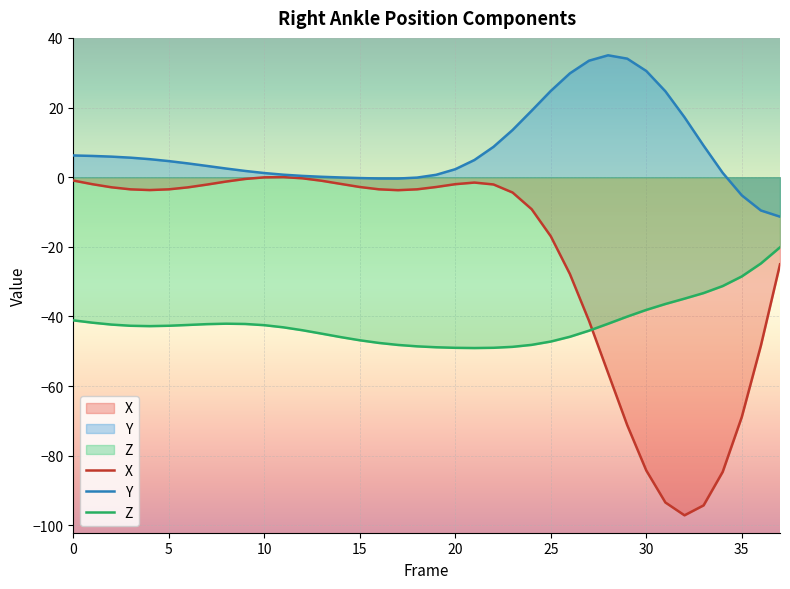

How many lines are shown in the chart?

3